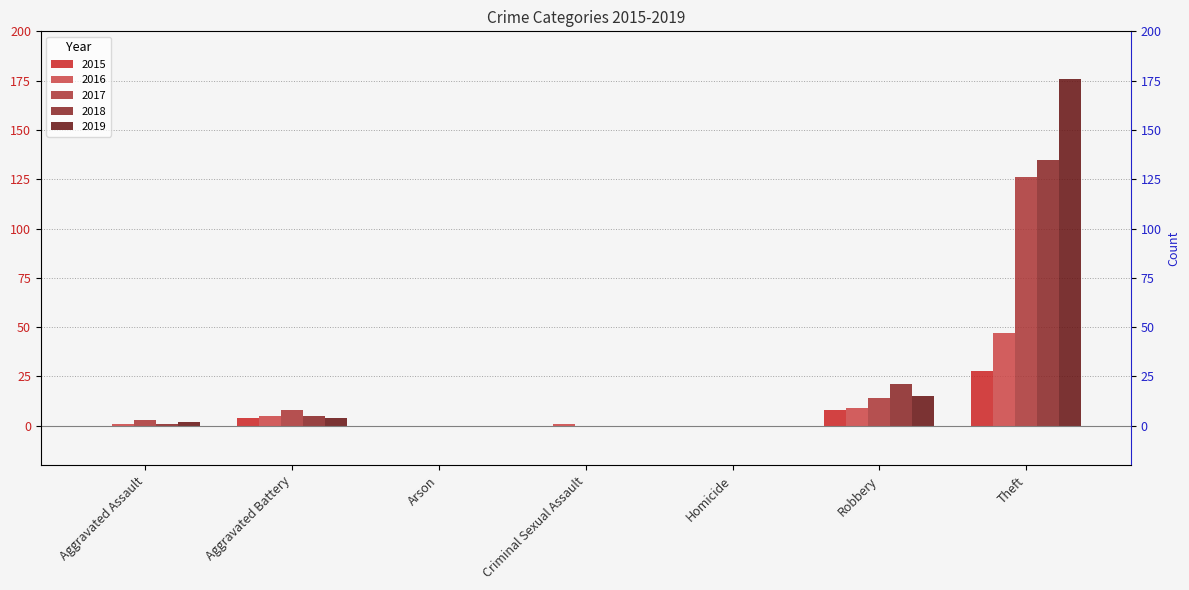

How many data points does each series have?

7